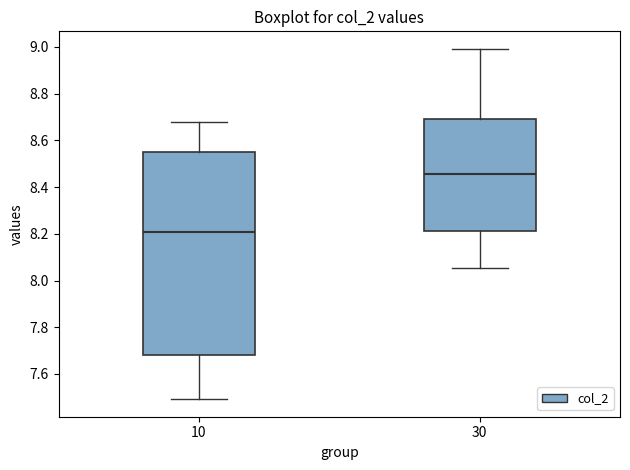

Reading left to right, read every box against the y-axis: the position of its median line, the range the box covers, and the ends of its whiskers. The values are not printed on the chart, so give them approximately, as read against the axis.

10: median 8.20, box 7.68 to 8.56, whiskers 7.50 to 8.68
30: median 8.46, box 8.22 to 8.70, whiskers 8.06 to 9.00